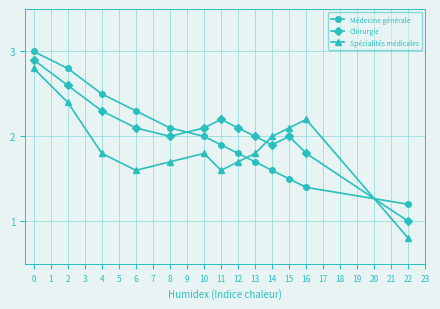

What is the difference between the Médecine générale values at 22 and 2?

1.6